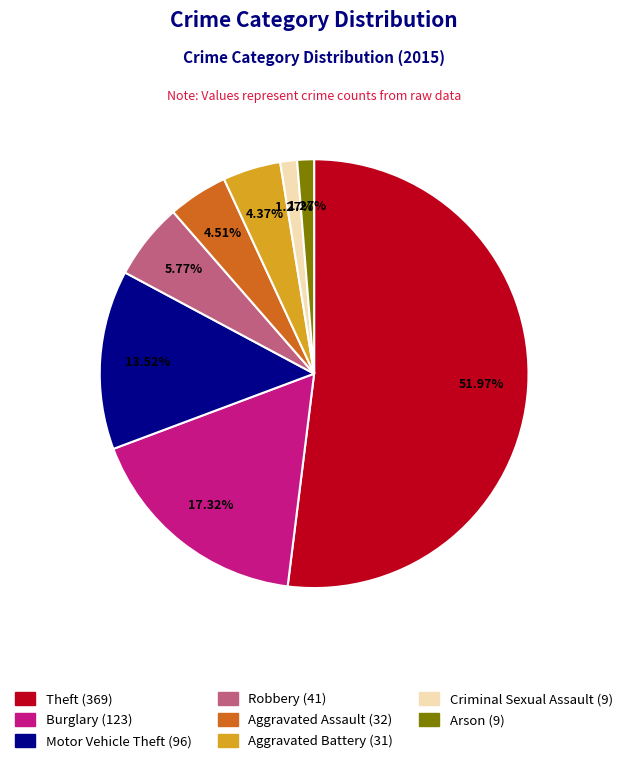

What percentage is the Theft slice, to the nearest percent?

52%